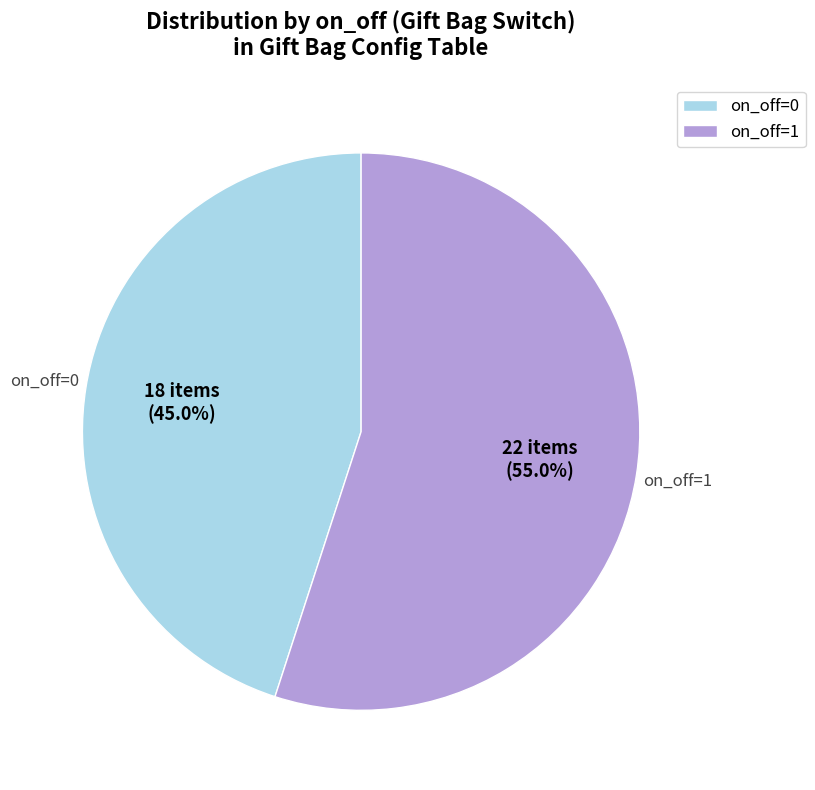

What portion of the pie excludes on_off=0?

55.0%